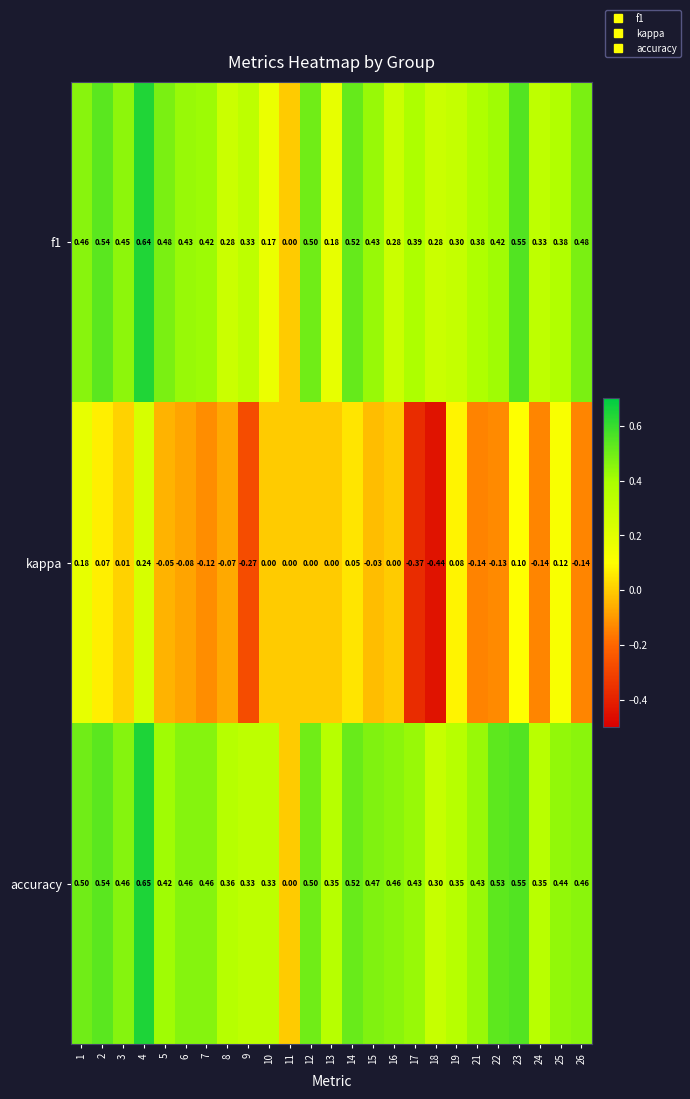

What is the difference between the highest and lowest values at 23?

0.5